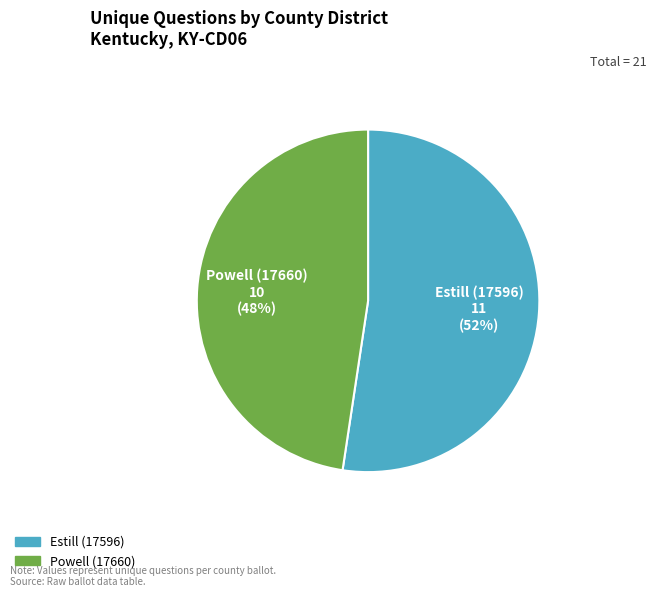

To the nearest percent, what is the combined percentage of Estill (17596) and Powell (17660)?

100%